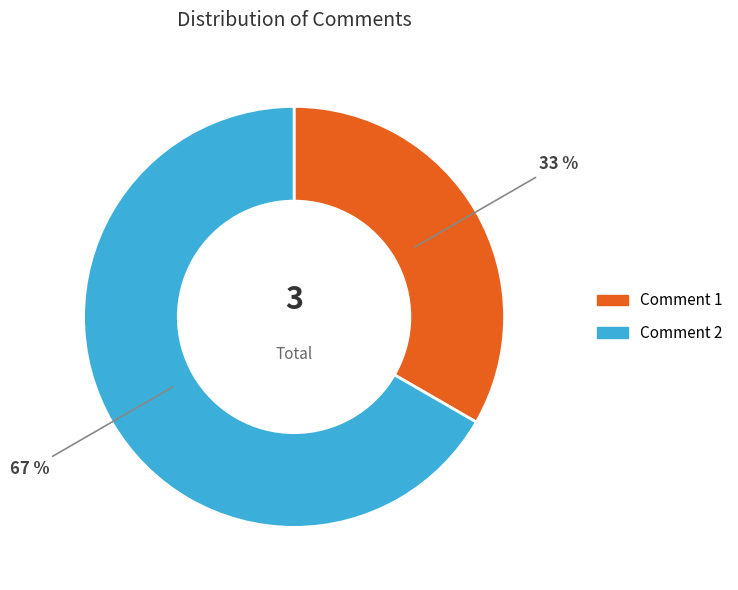

Does Comment 1 account for over 50% of the chart?

No